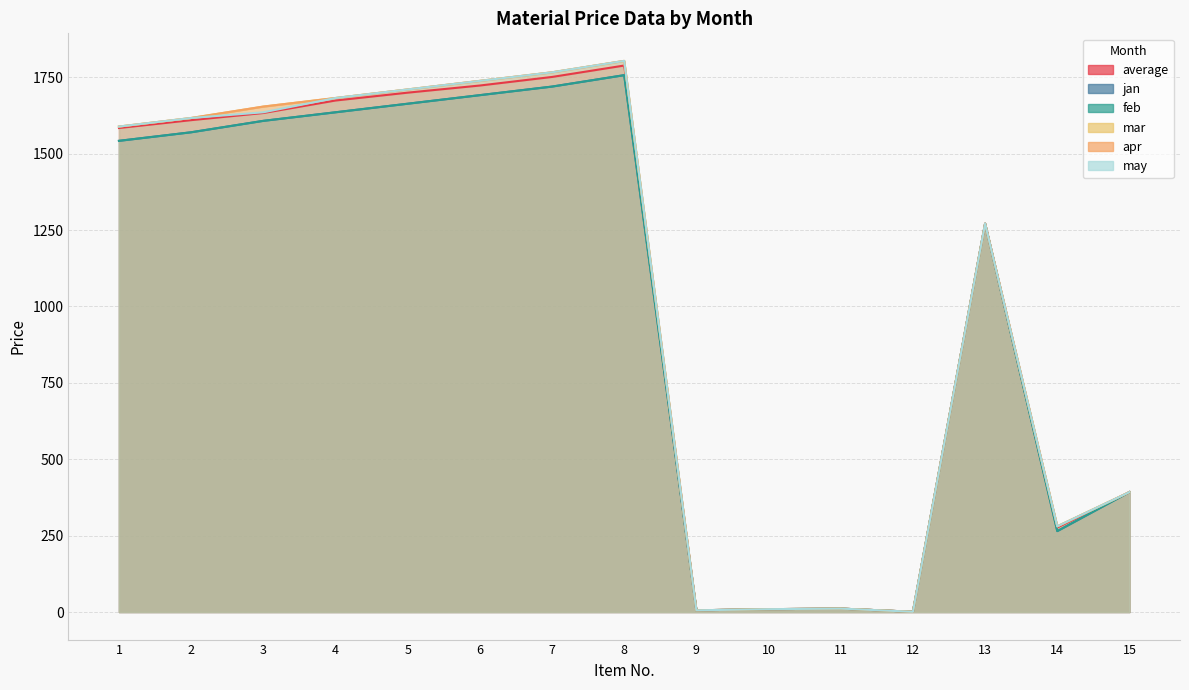

The value of feb at 15 is 392.5. True or false?

True